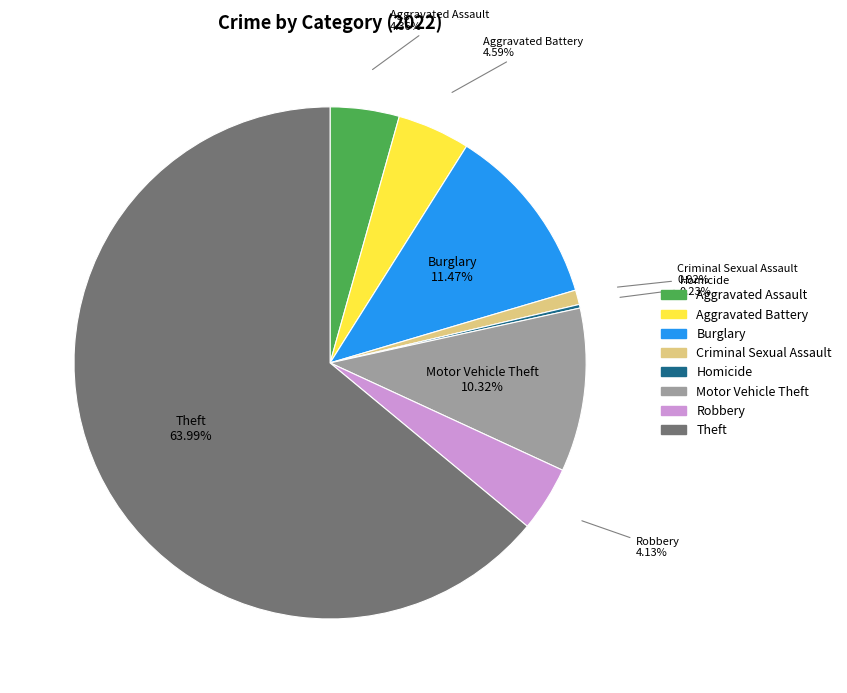

Does any single category account for the majority?

Yes